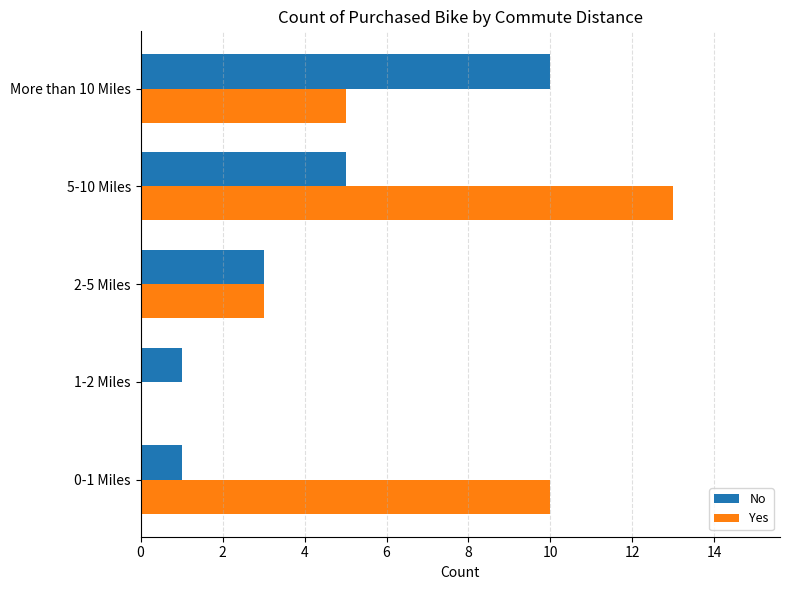

What is the sum of all Yes values?

31